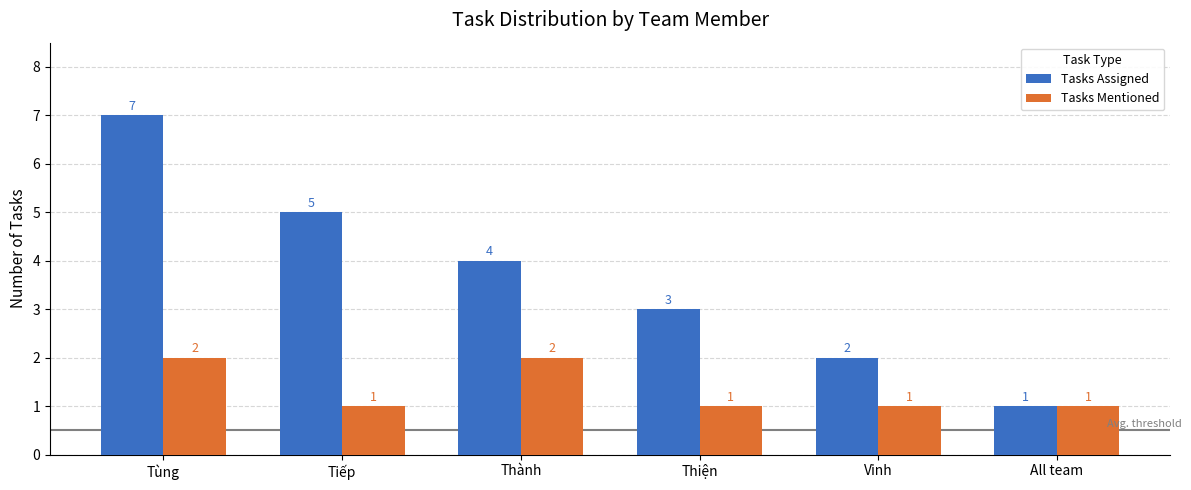

Is the value of Tasks Mentioned at All team greater than the value of Tasks Assigned at Tiếp?

No